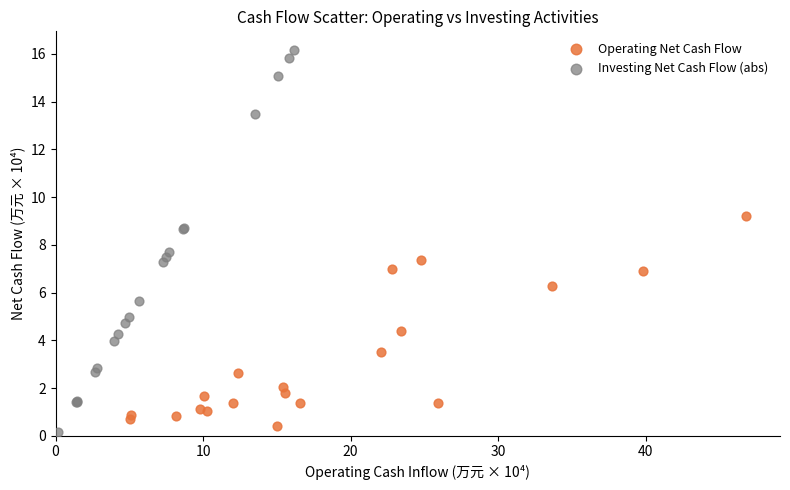

Which series reaches the minimum Y coordinate?

Investing Net Cash Flow (abs)